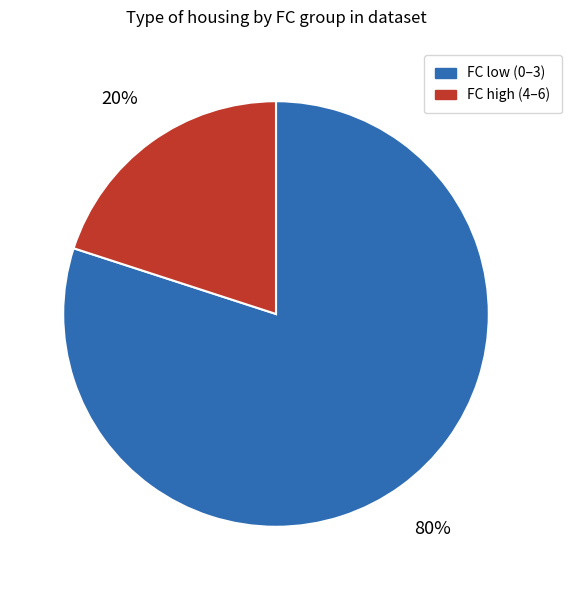

Does any single category account for the majority?

Yes